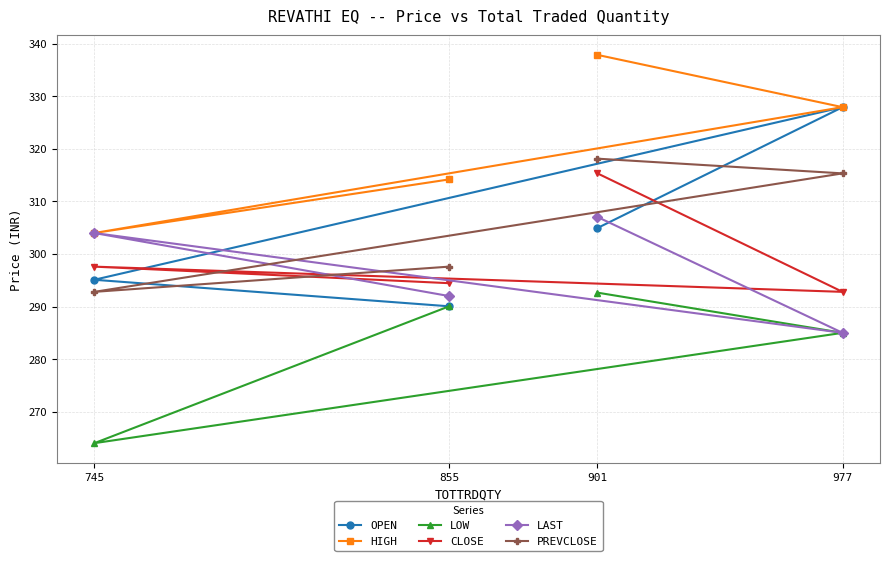

Where is LOW nearest to the value 278?

977